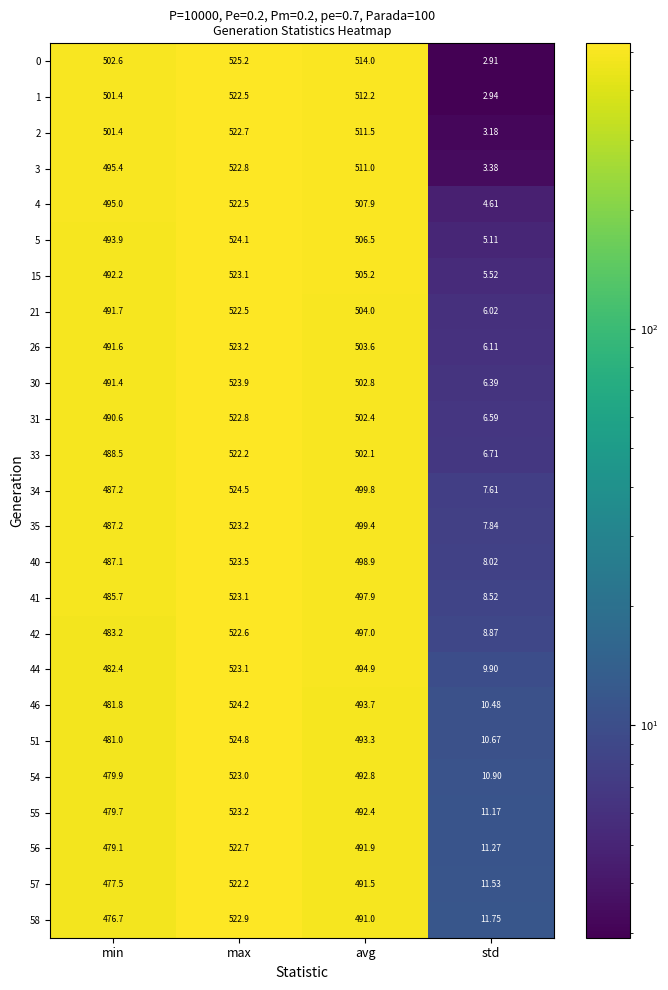

Rank the categories by 1 value from lowest to highest.

std, min, avg, max